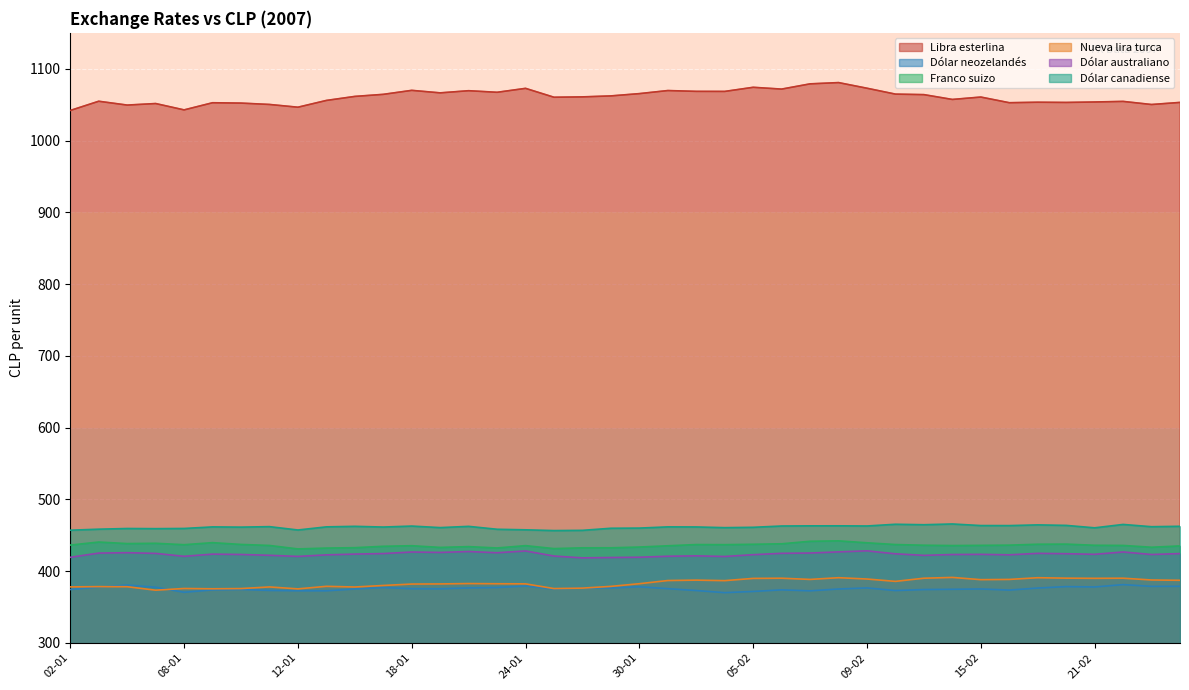

True or false: Franco suizo and Dólar neozelandés intersect in this chart.

False